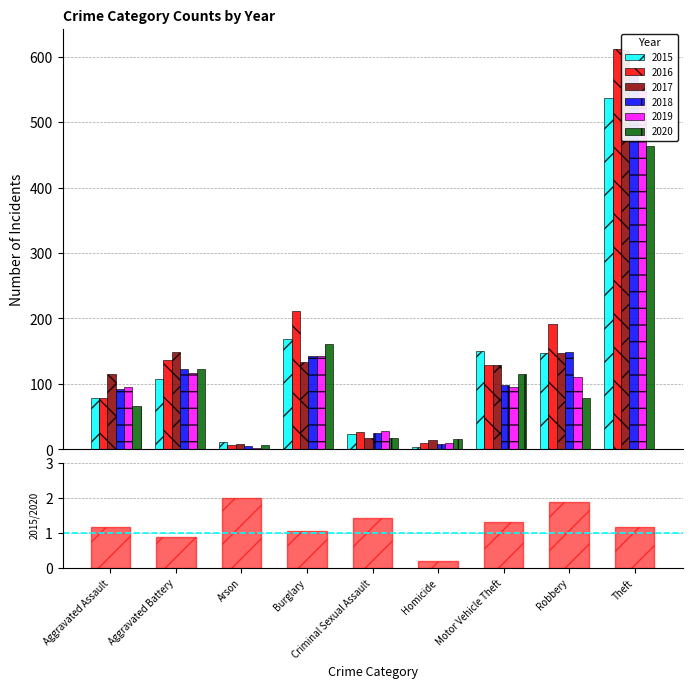

Read the value at Burglary.

1.0